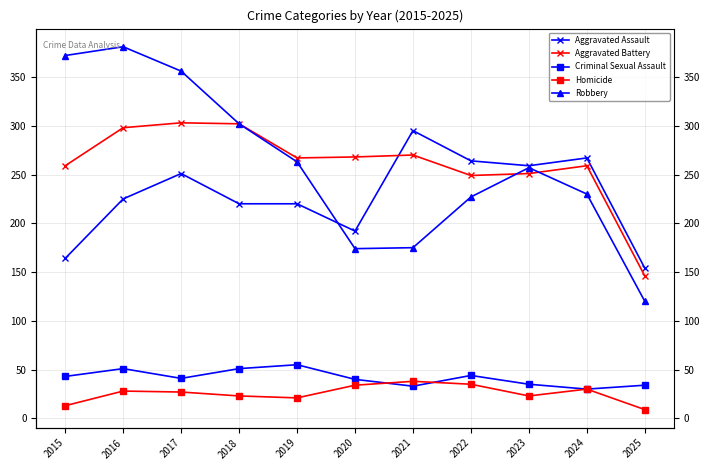

Which has a higher value, 2021 or 2017?

2021